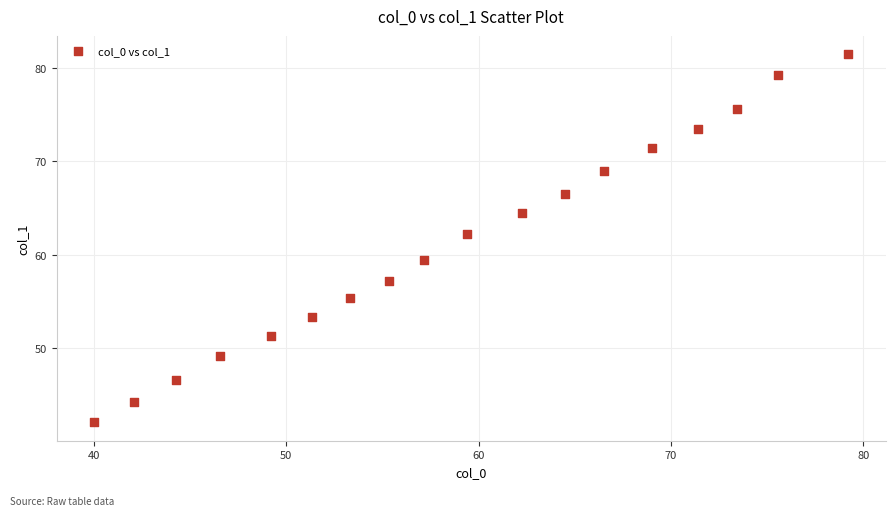

What is the range of Y values (max minus min)?

39.4